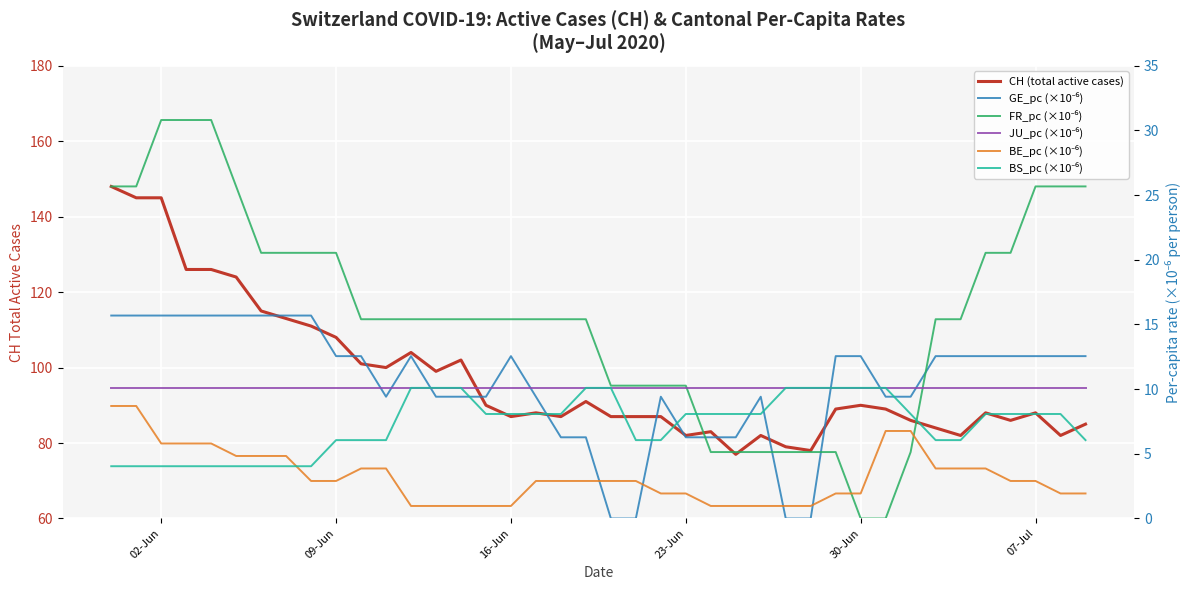

True or false: BE_pc (×10⁻⁶) and CH (total active cases) cross at least once.

False